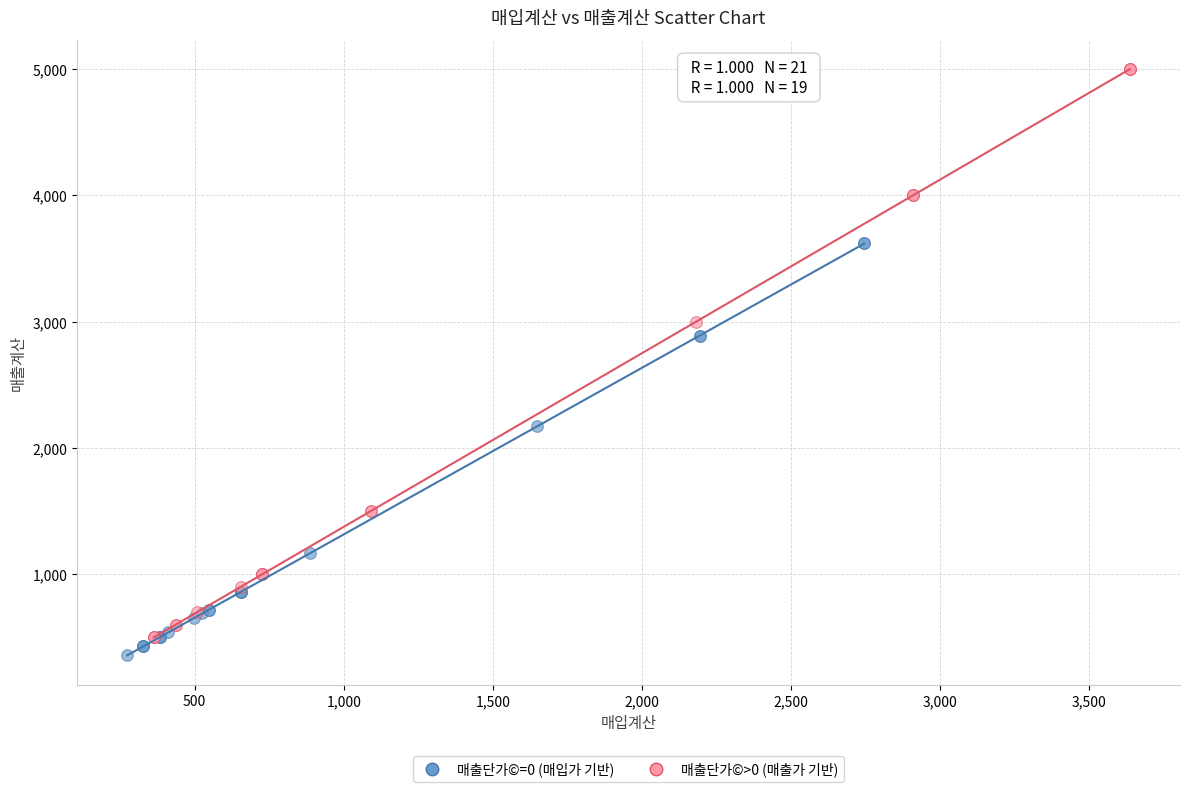

Which series reaches the maximum Y coordinate?

매출단가©>0 (매출가 기반)